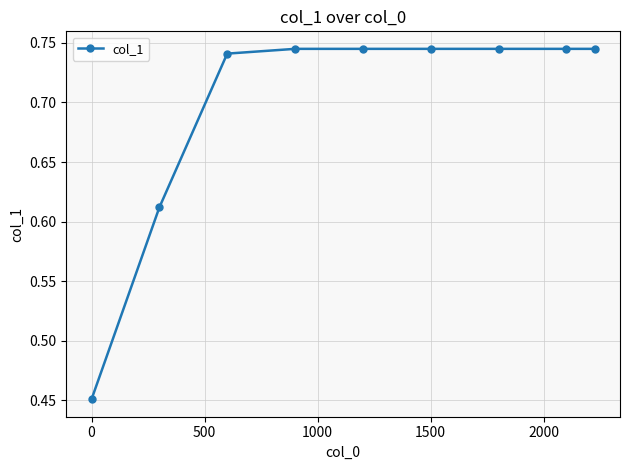

What is the sum of all values?

6.3